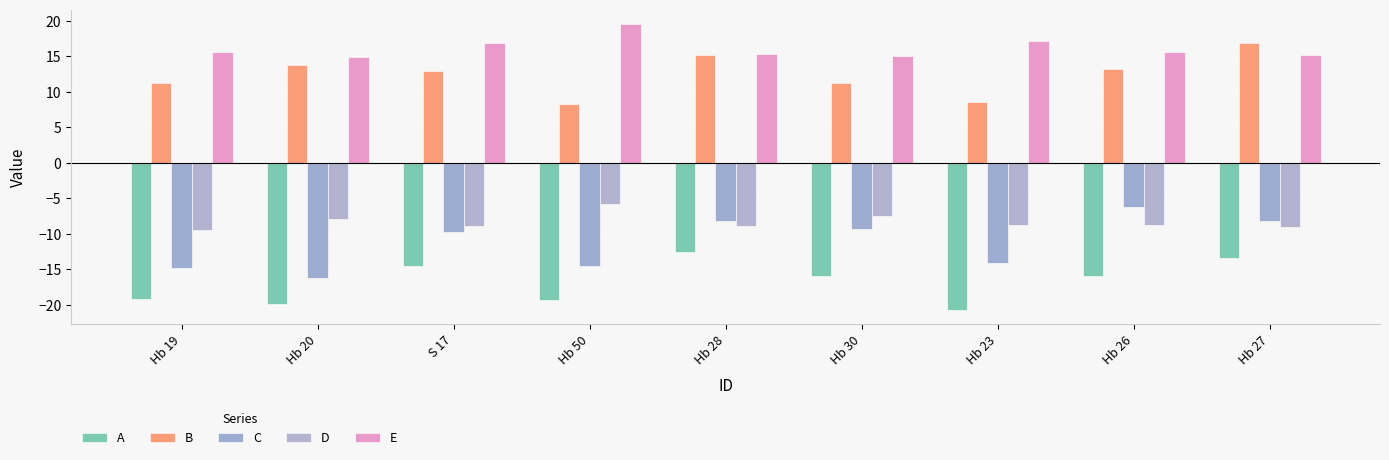

At which label does C reach its peak?

Hb 26